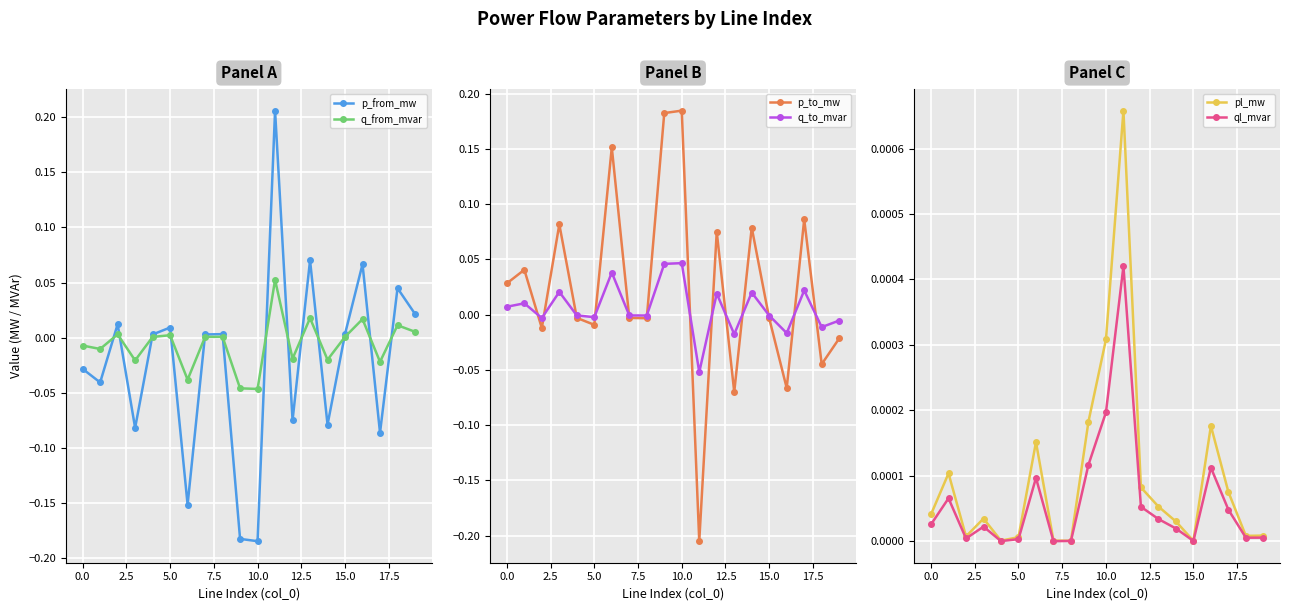

Which series has the widest spread of values?

p_from_mw